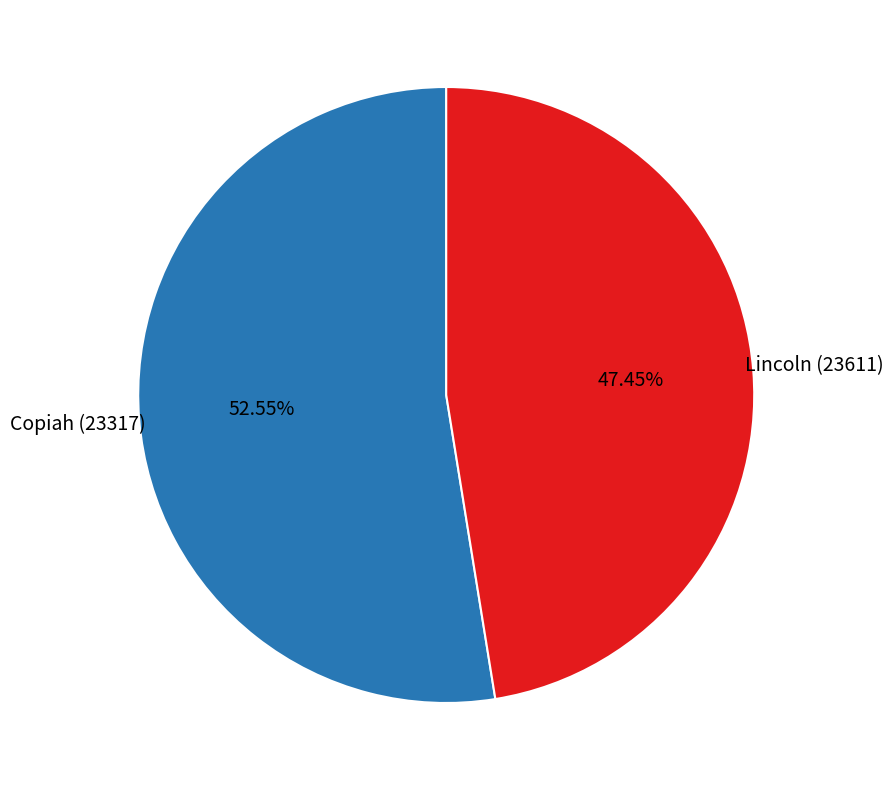

Is there a majority slice in this chart?

Yes